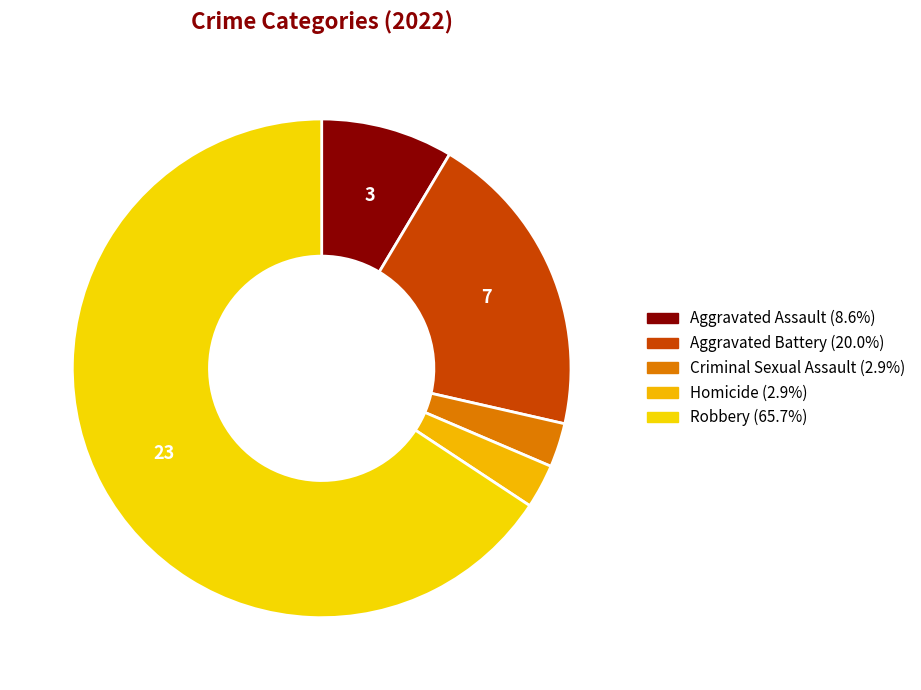

What percentage is the Robbery slice, to the nearest percent?

66%